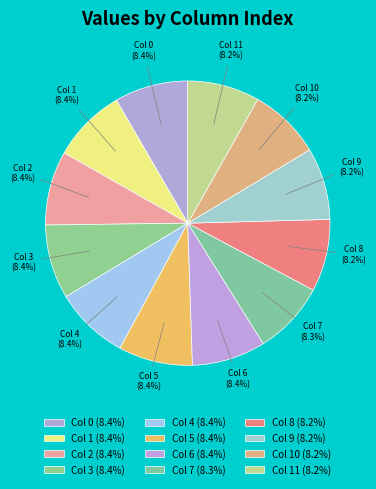

Count the number of slices in the pie.

12